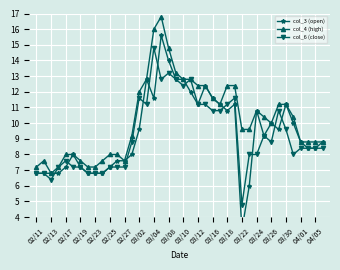

The col_4 (high) series shows 8.8 at 04/05. True or false?

True